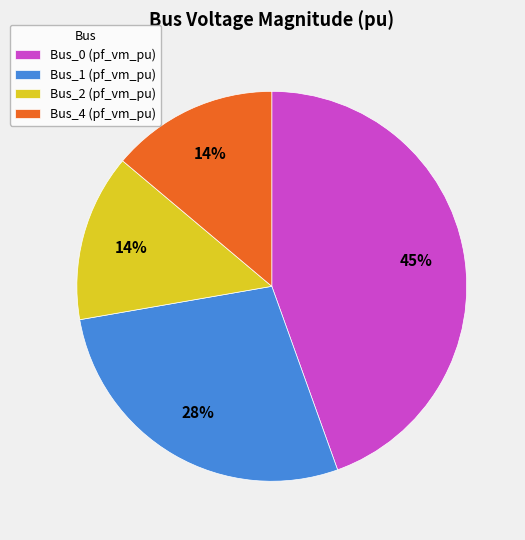

How many slices are in this pie chart?

4